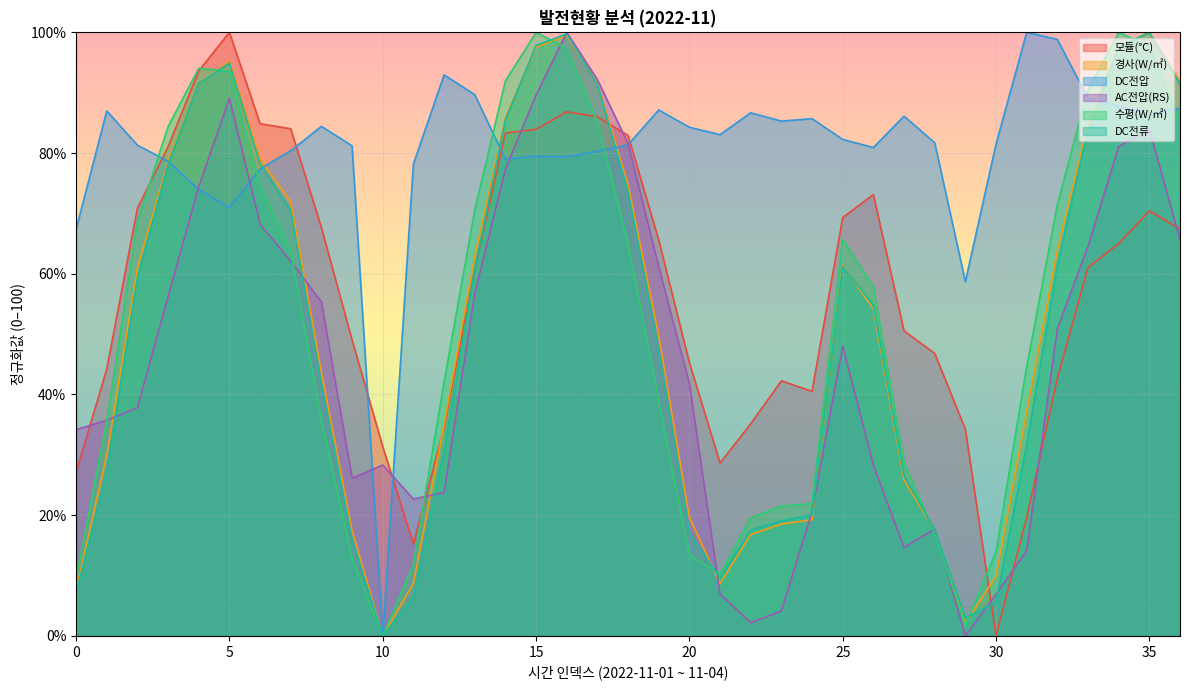

What is the greatest value displayed?

100.0